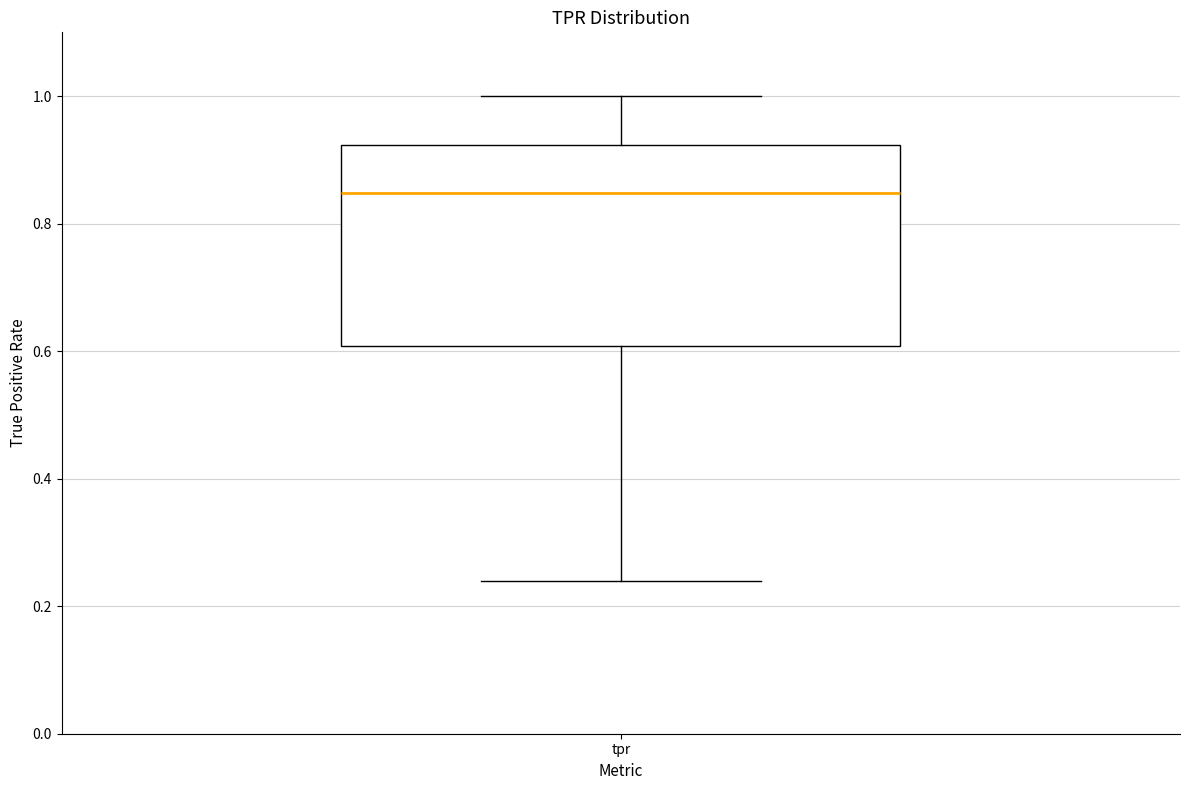

Transcribe this box plot: give where the median line is, the range the box spans, and where the two whiskers end, as read against the y-axis. The values are not printed on the chart, so give them approximately, as read against the axis.

median 0.84, box 0.60 to 0.92, whiskers 0.24 to 1.00